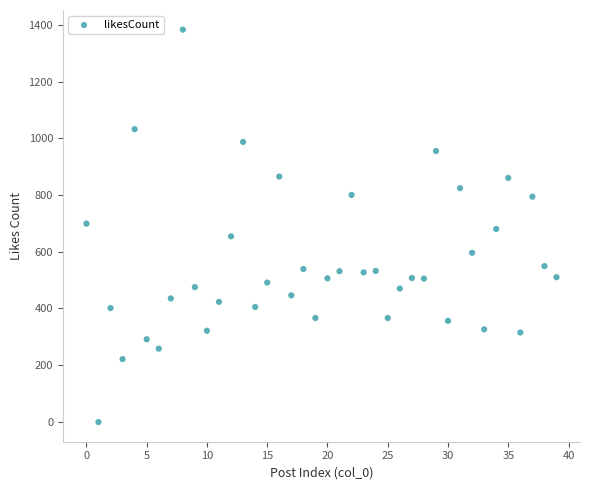

What is the range of Y values (max minus min)?

1384